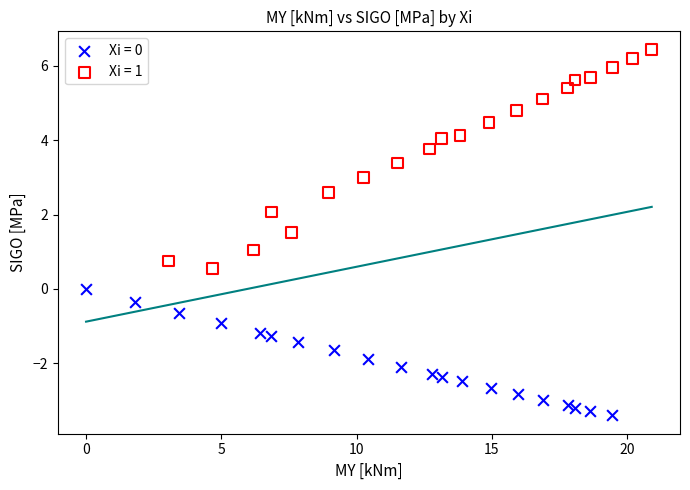

Which series reaches the maximum Y coordinate?

Xi = 1